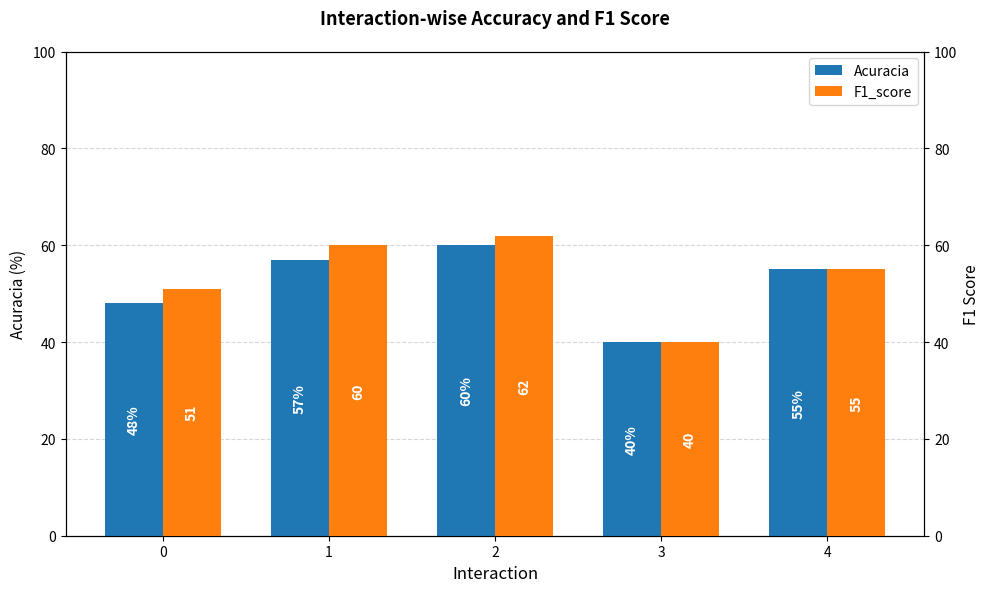

At 3, list the series in order from smallest to largest.

Acuracia, F1_score